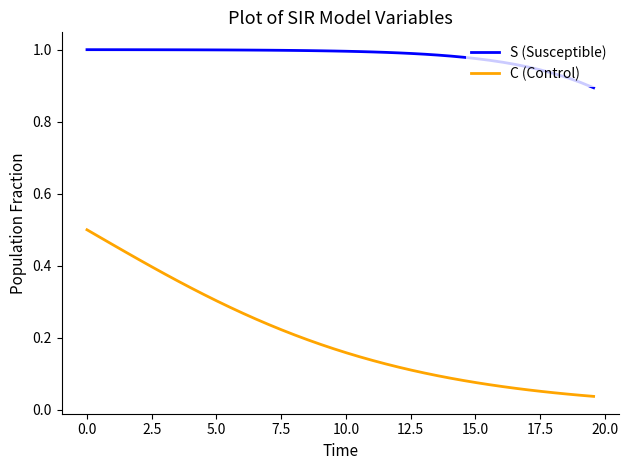

List the series in order of their overall mean, highest first.

S (Susceptible), C (Control)